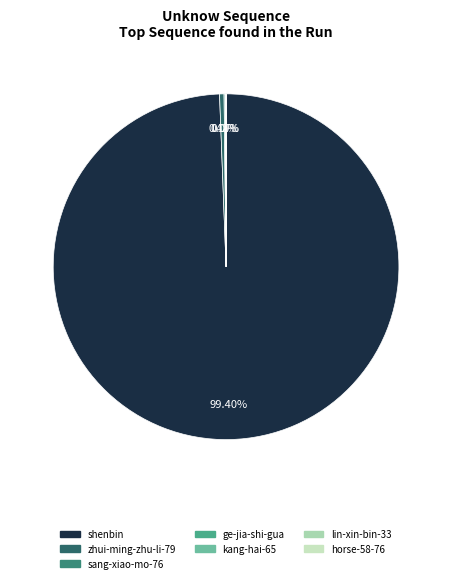

Count the number of slices in the pie.

7